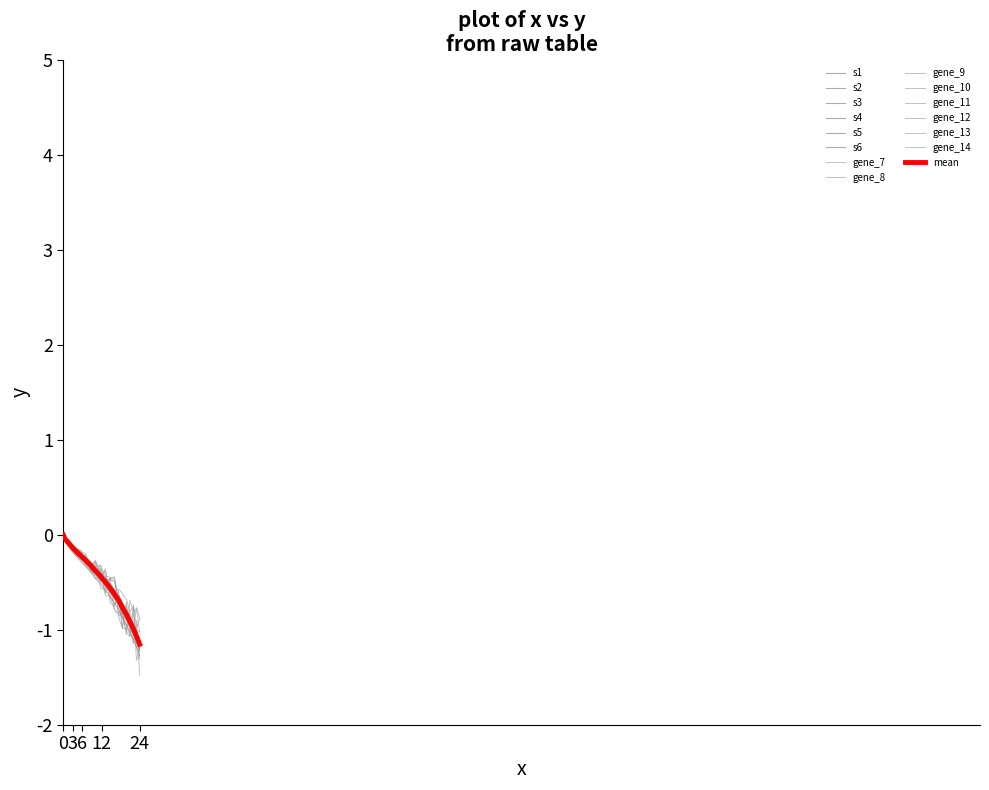

How many lines are shown in the chart?

15